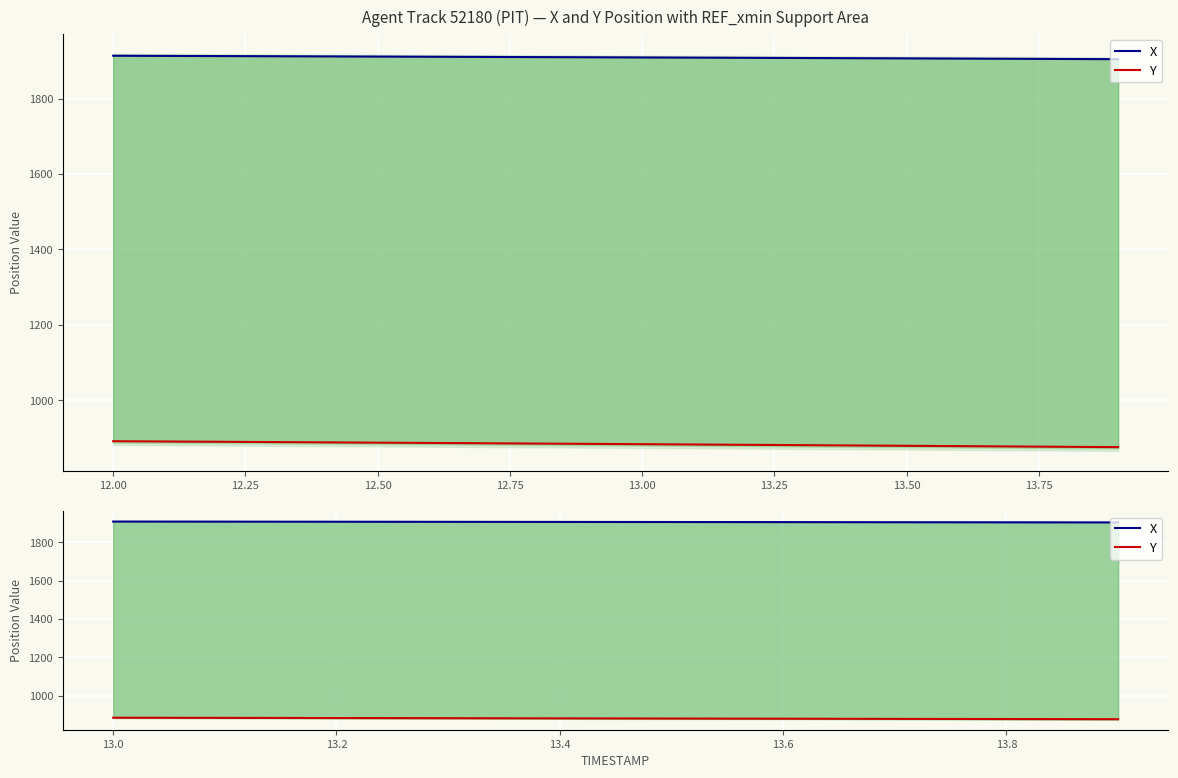

Between 11.75 and 14.00, which series saw the biggest shift?

Y